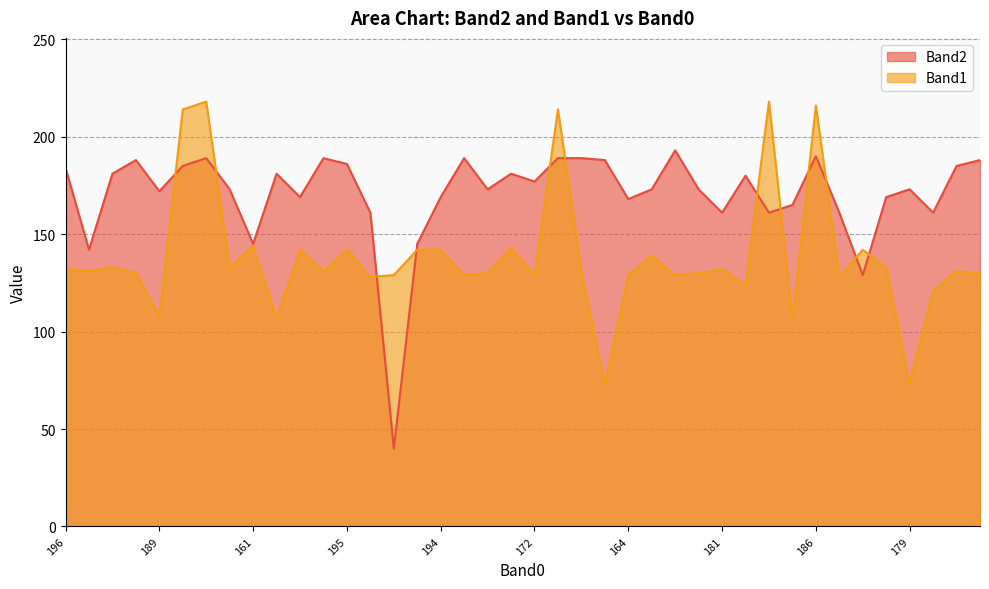

What is the sum of all Band2 values?

6815